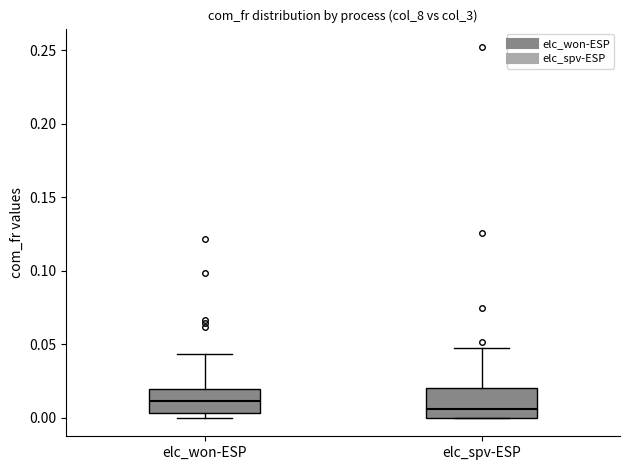

Reading left to right, read every box against the y-axis: the position of its median line, the range the box covers, and the ends of its whiskers. The values are not printed on the chart, so give them approximately, as read against the axis.

elc_won-ESP: median 0.010, box 0.005 to 0.020, whiskers 0.000 to 0.045
elc_spv-ESP: median 0.005, box 0.000 to 0.020, whiskers 0.000 to 0.050